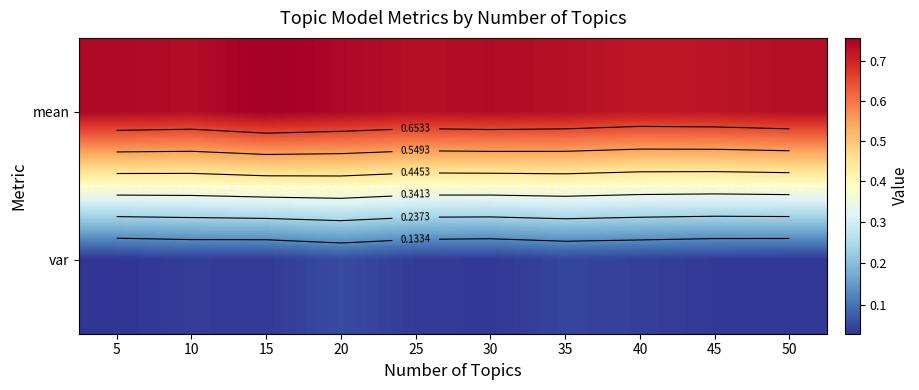

Is the value of mean at 35 greater than the value of var at 35?

Yes